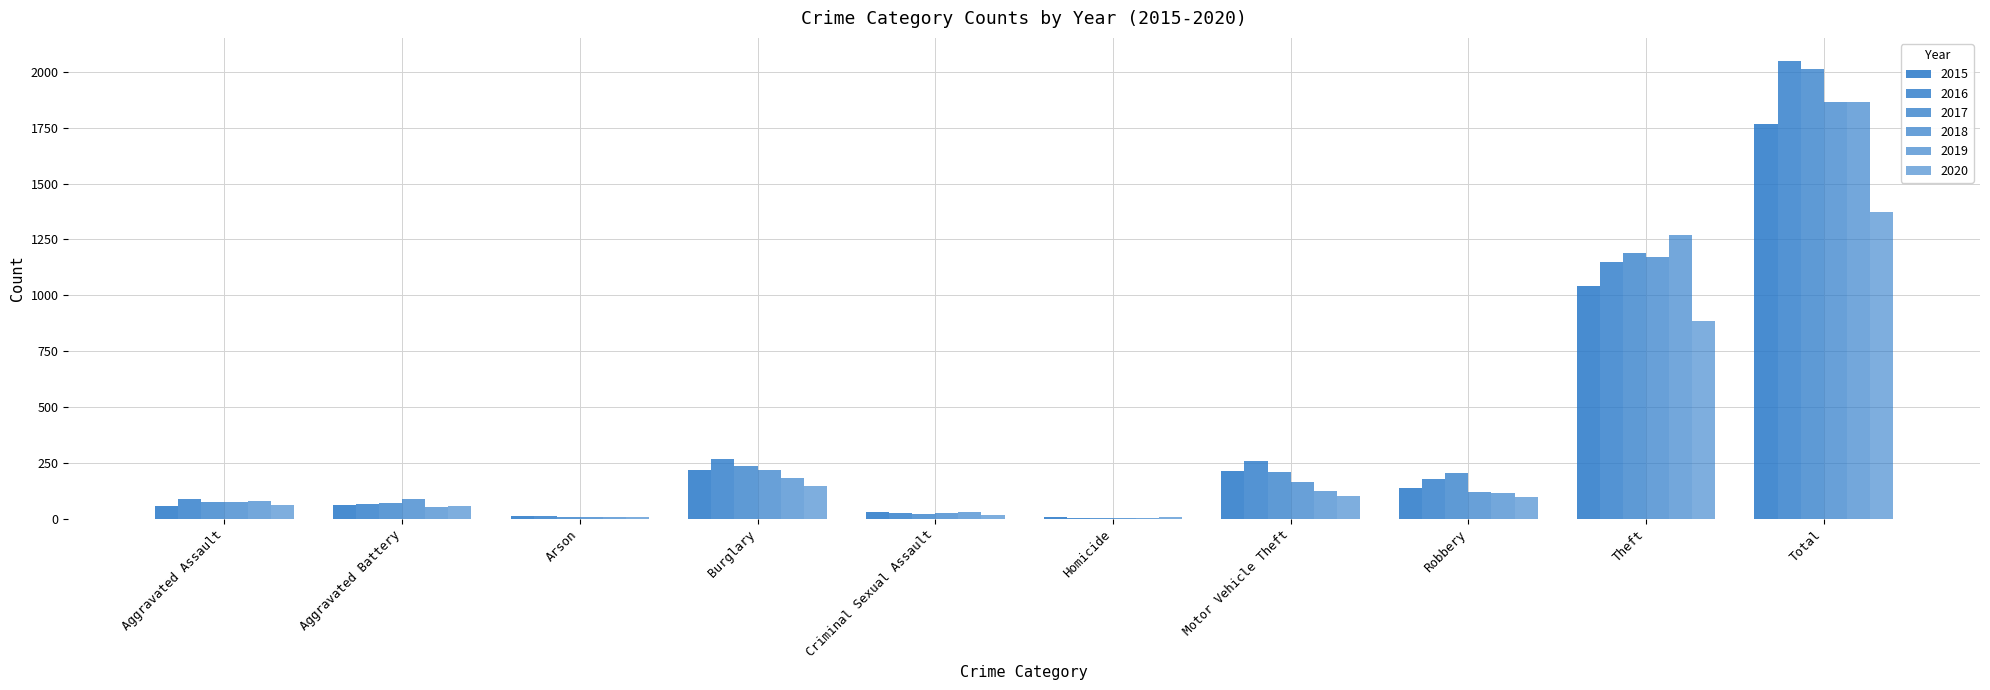

How many groups of bars are there?

10